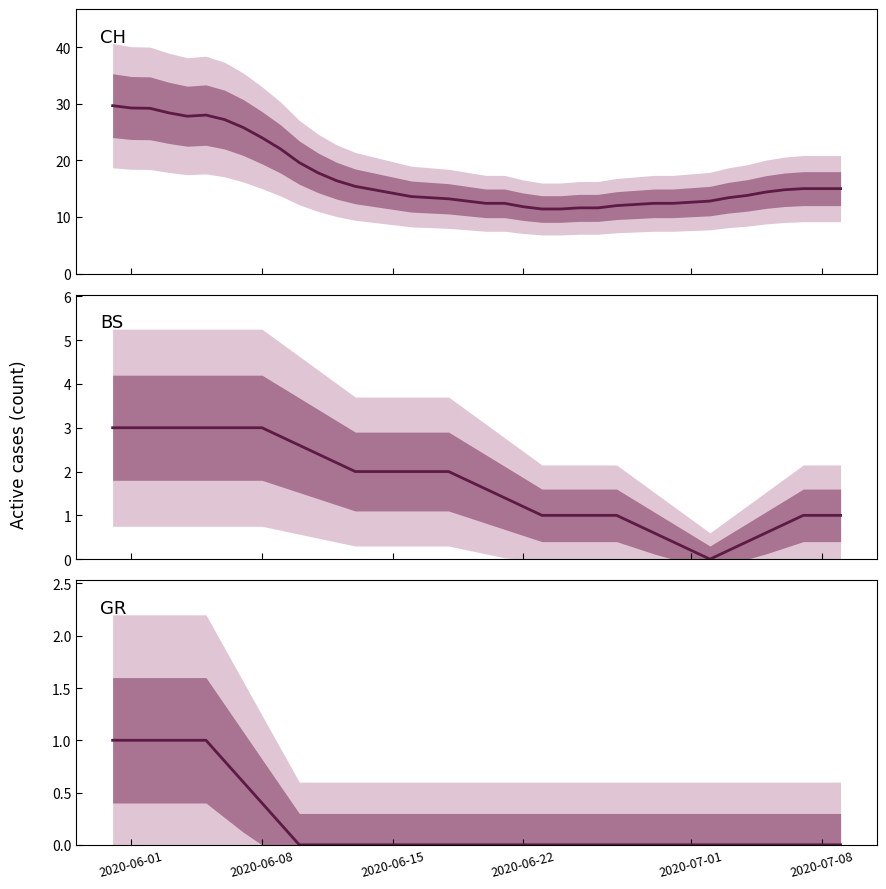

How many GR mean values are between 0 and 1?

40